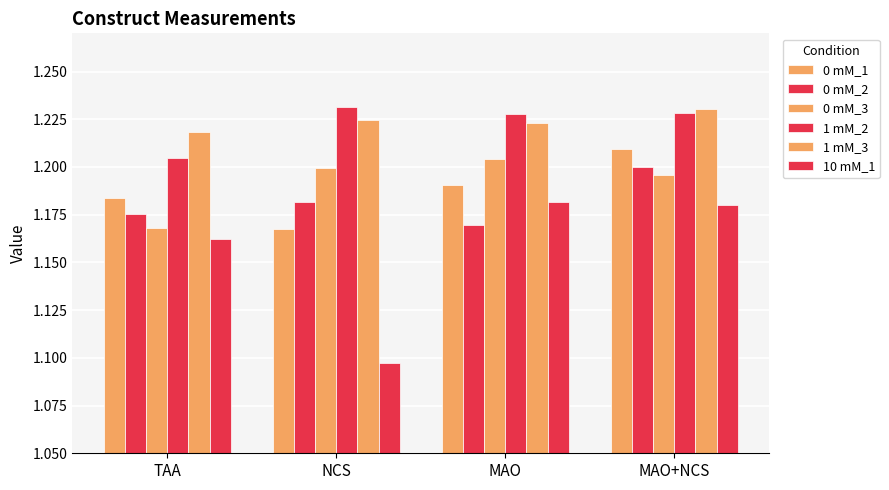

Count the number of data series in this chart.

6